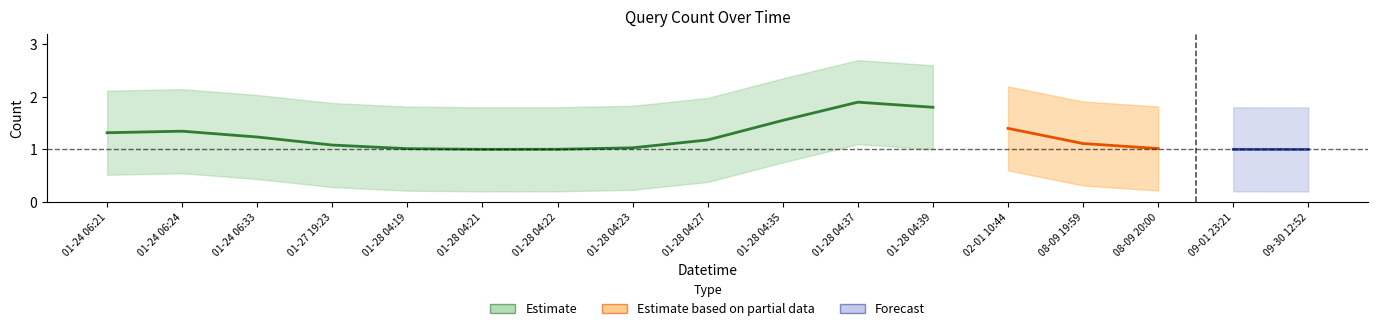

What value does the data have at 2019-01-27 19:23?

1